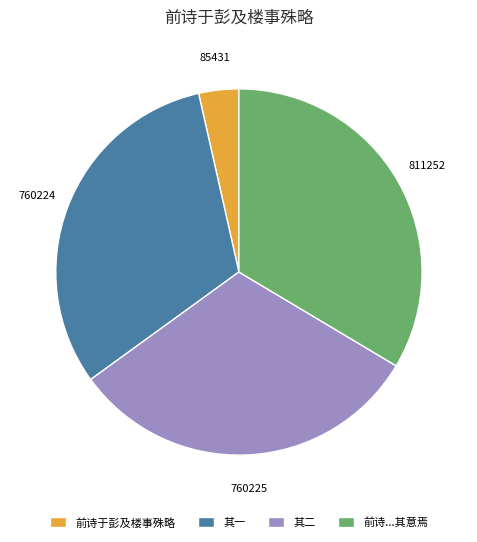

How many slices are in this pie chart?

4